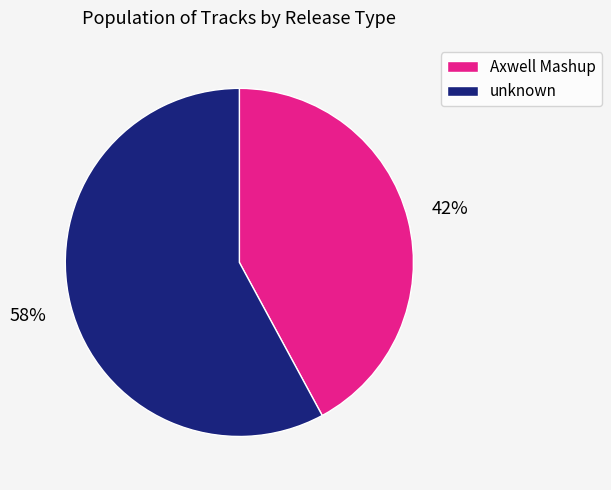

Is there any slice that represents more than half of the pie?

Yes